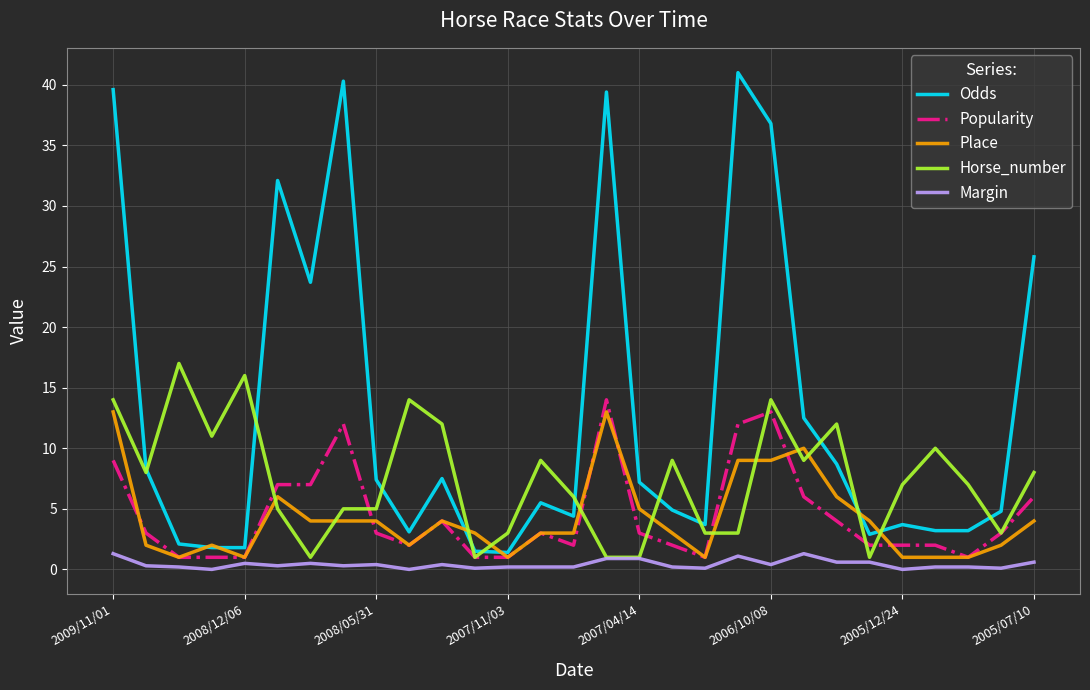

What is the greatest value displayed?

41.0